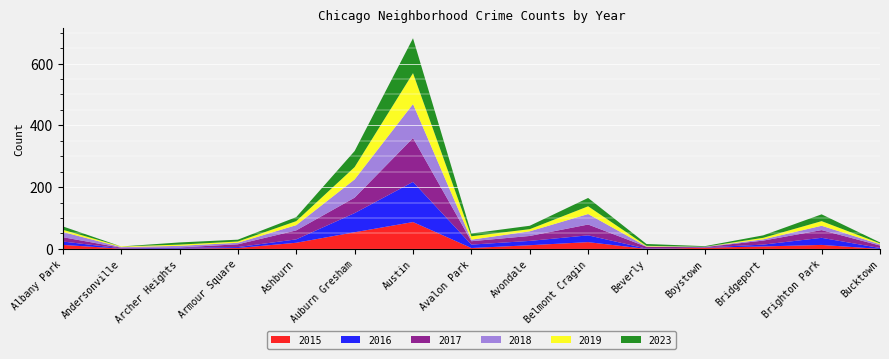

Reading left to right, transcribe all the data shown in this chart.

2015: Albany Park=13	Andersonville=1	Archer Heights=1	Armour Square=3	Ashburn=20	Auburn Gresham=54	Austin=87	Avalon Park=3	Avondale=12	Belmont Cragin=22	Beverly=0	Boystown=4	Bridgeport=8	Brighton Park=13	Bucktown=0
2016: Albany Park=11	Andersonville=1	Archer Heights=3	Armour Square=3	Ashburn=11	Auburn Gresham=62	Austin=130	Avalon Park=11	Avondale=14	Belmont Cragin=22	Beverly=1	Boystown=1	Bridgeport=6	Brighton Park=23	Bucktown=3
2017: Albany Park=14	Andersonville=2	Archer Heights=1	Armour Square=9	Ashburn=29	Auburn Gresham=50	Austin=142	Avalon Park=11	Avondale=16	Belmont Cragin=35	Beverly=6	Boystown=1	Bridgeport=13	Brighton Park=25	Bucktown=8
2018: Albany Park=17	Andersonville=2	Archer Heights=5	Armour Square=5	Ashburn=17	Auburn Gresham=59	Austin=110	Avalon Park=5	Avondale=15	Belmont Cragin=34	Beverly=1	Boystown=1	Bridgeport=4	Brighton Park=14	Bucktown=4
2019: Albany Park=7	Andersonville=2	Archer Heights=4	Armour Square=4	Ashburn=13	Auburn Gresham=40	Austin=100	Avalon Park=11	Avondale=7	Belmont Cragin=25	Beverly=2	Boystown=0	Bridgeport=5	Brighton Park=15	Bucktown=3
2023: Albany Park=11	Andersonville=0	Archer Heights=7	Armour Square=6	Ashburn=13	Auburn Gresham=52	Austin=113	Avalon Park=9	Avondale=11	Belmont Cragin=27	Beverly=6	Boystown=2	Bridgeport=8	Brighton Park=22	Bucktown=3